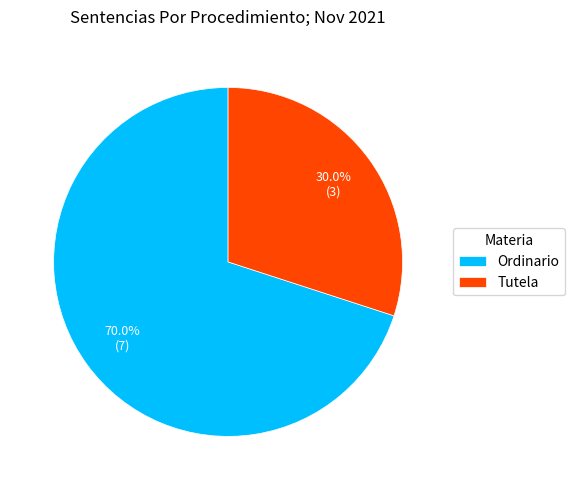

Rank the categories by value from lowest to highest.

Tutela, Ordinario